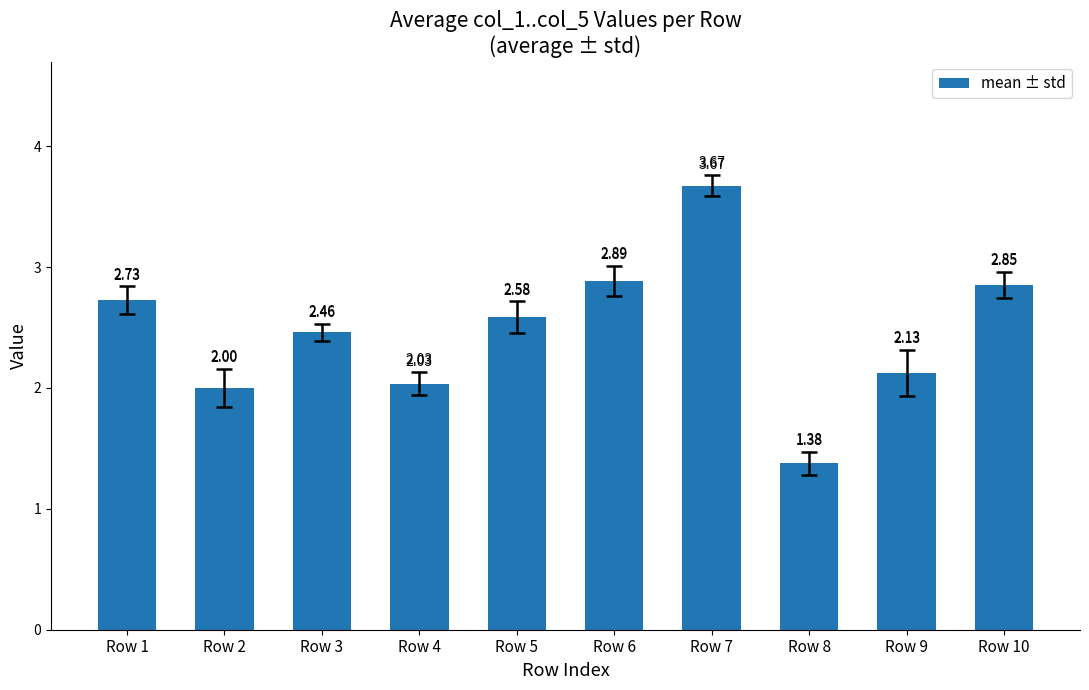

The value at Row 10 is 1.1. True or false?

False